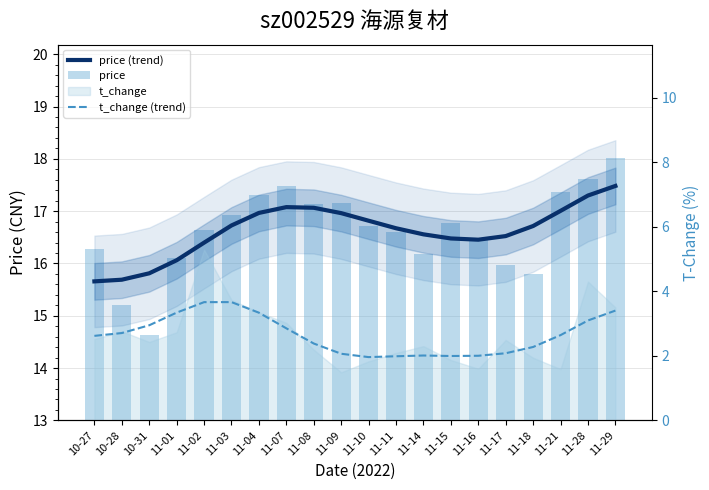

Rank the categories by price (trend) value from lowest to highest.

10-27, 10-28, 10-31, 11-01, 11-02, 11-16, 11-15, 11-17, 11-14, 11-11, 11-18, 11-03, 11-10, 11-09, 11-04, 11-21, 11-08, 11-07, 11-28, 11-29